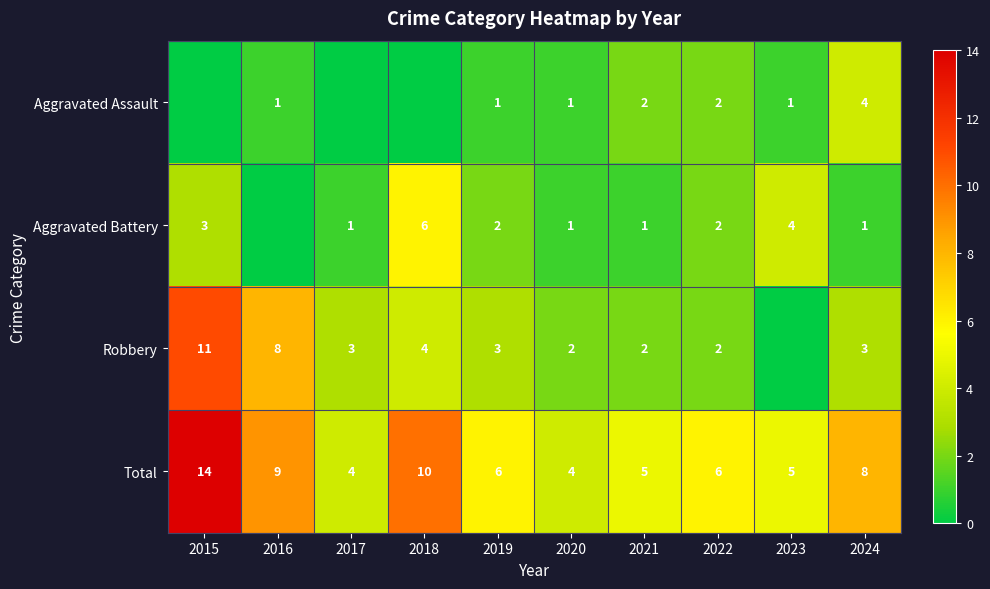

Is it true that Robbery equals 4 at 2017?

False